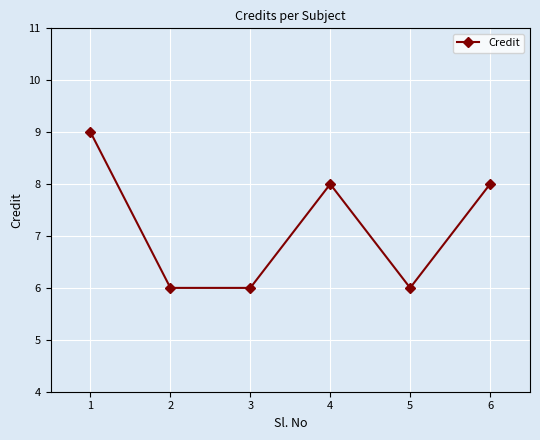

What is the value of the 2nd point from the left?

6